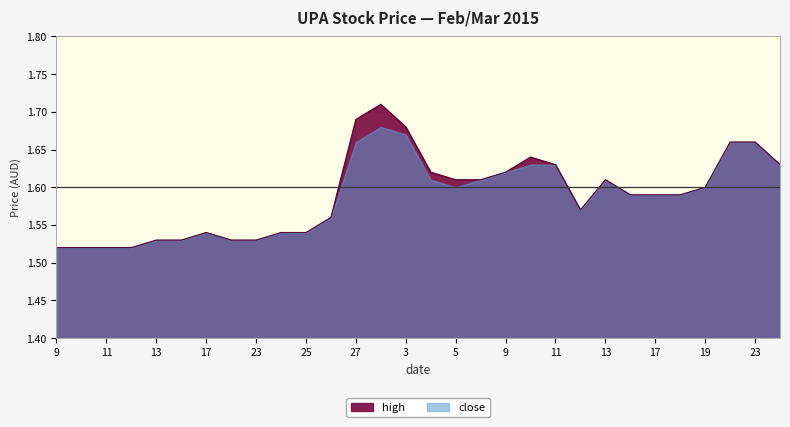

The chart shows a value of 1.5 at 11. True or false?

True